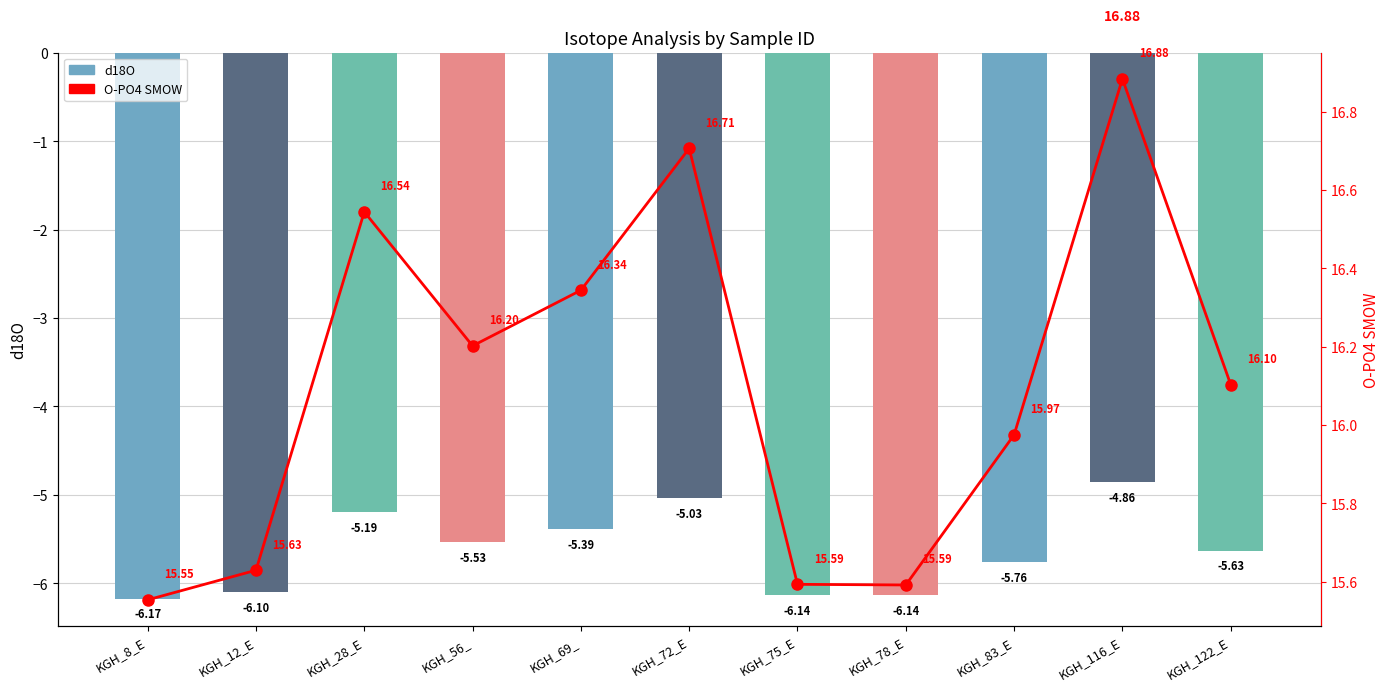

At which label does d18O first exceed -5?

KGH_116_E